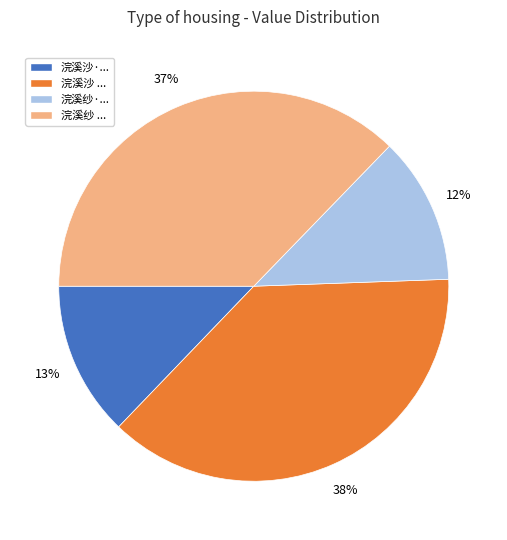

Does any single category account for the majority?

No